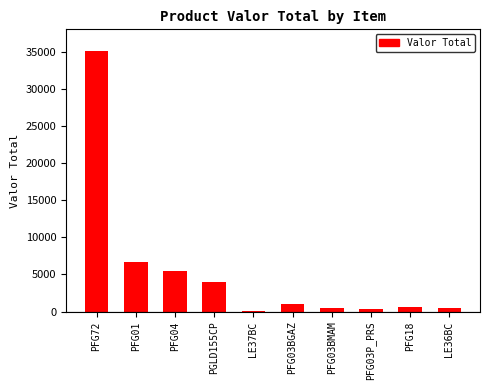

What is the difference between the maximum and second lowest values?

34759.0